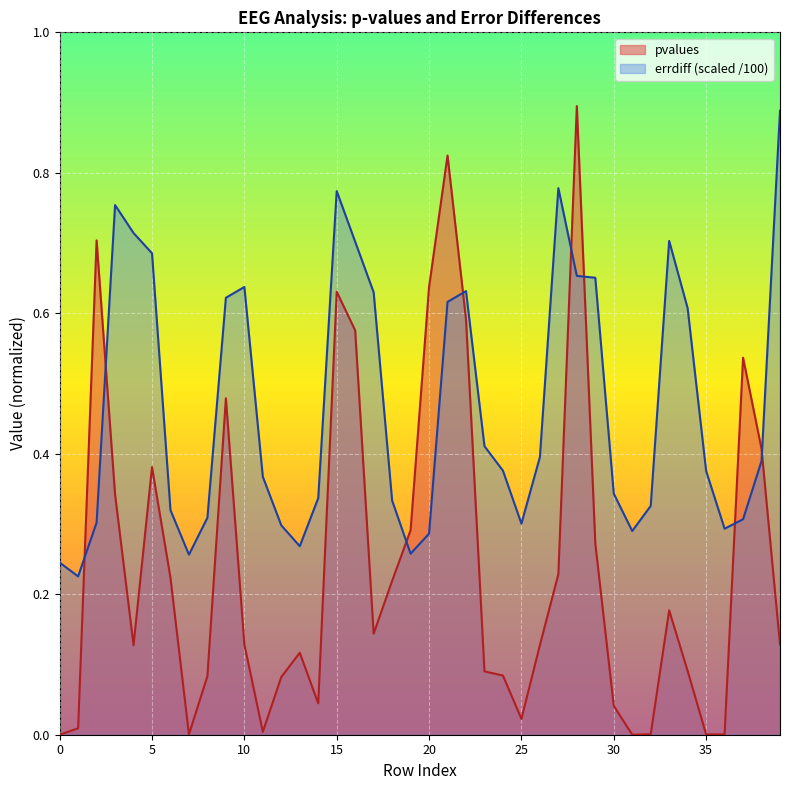

The errdiff series shows 0.7 at 29. True or false?

True